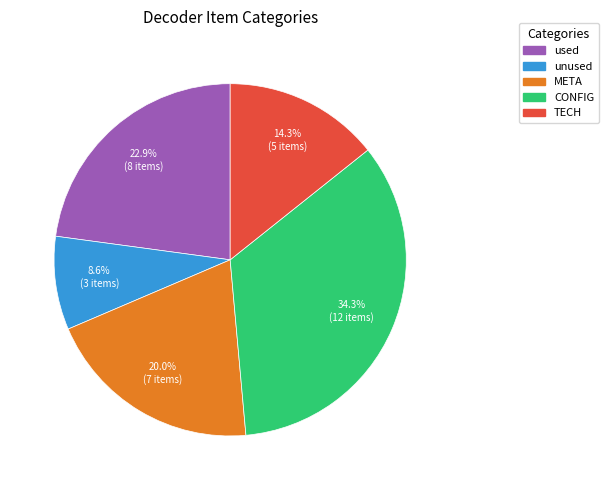

Count the number of slices in the pie.

5